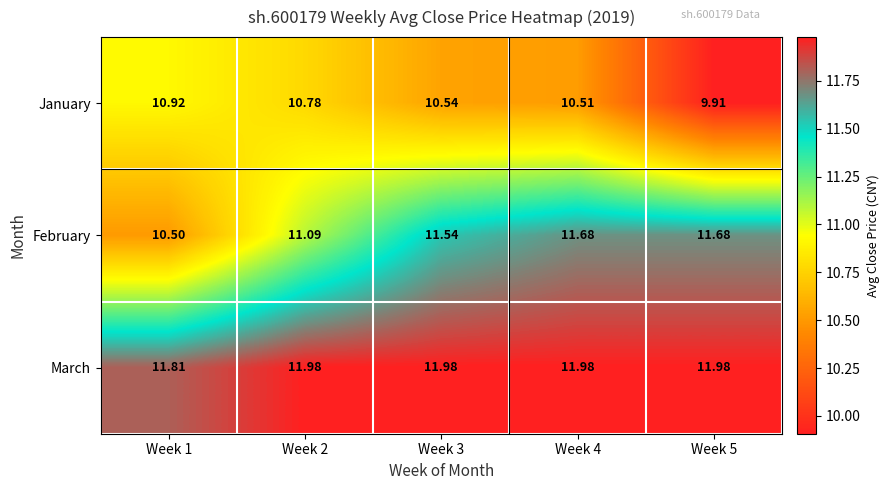

What is the difference between the highest and lowest values at Week 5?

2.1